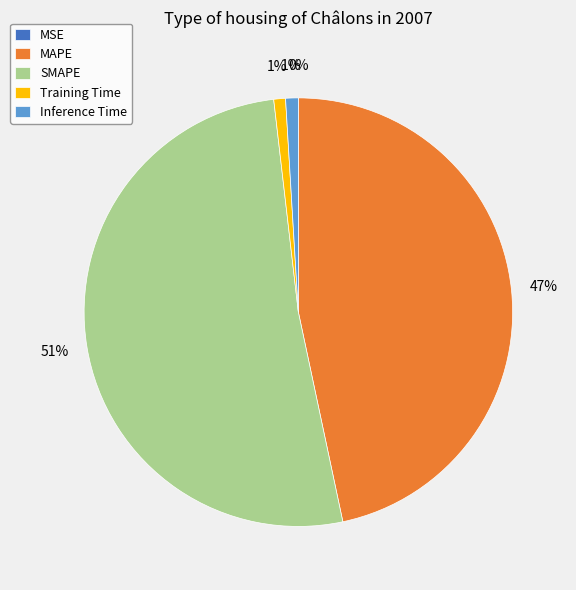

What is the majority slice?

SMAPE